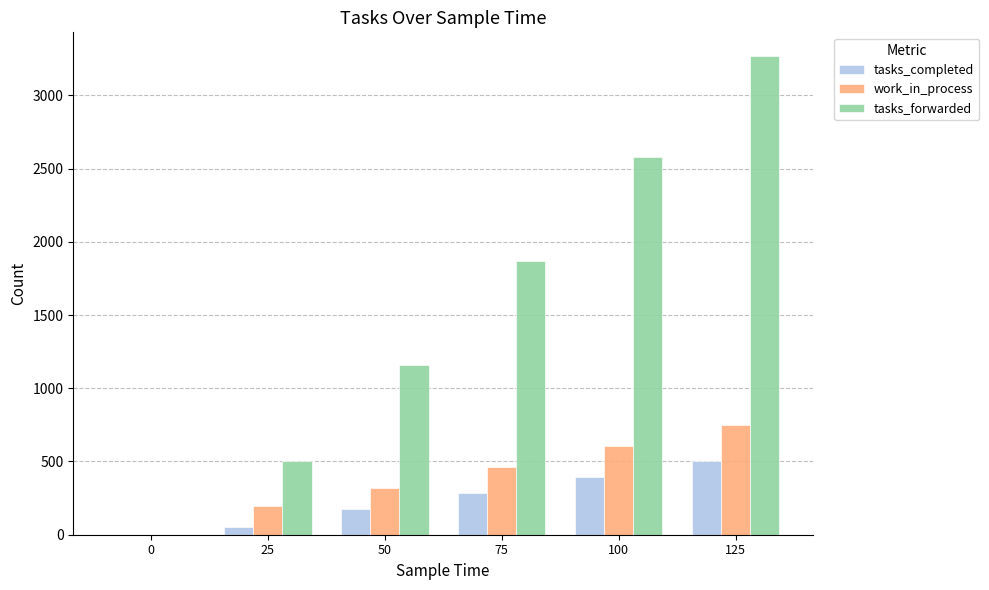

What are all the series names shown in the legend?

tasks_completed, work_in_process, tasks_forwarded